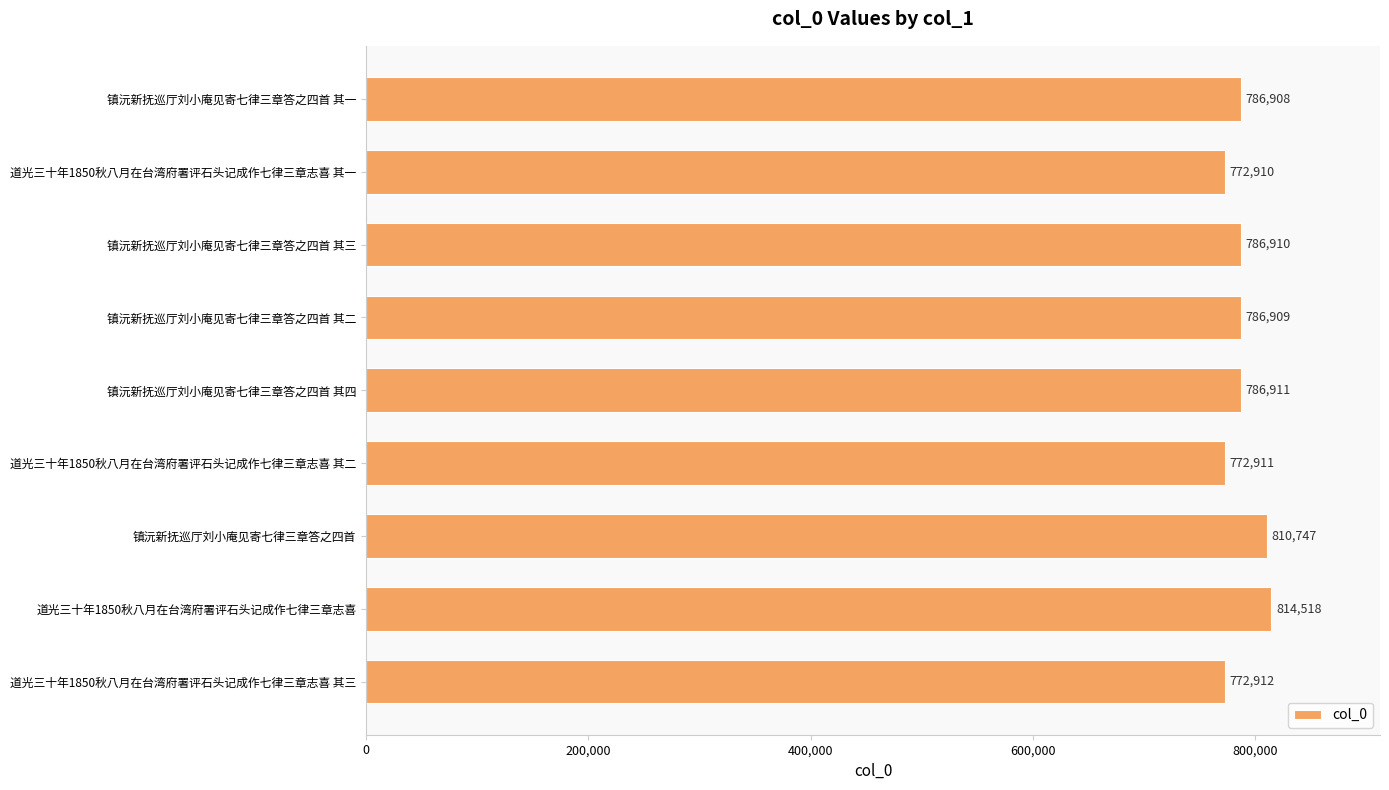

What is the difference between the maximum and second lowest values?

41607